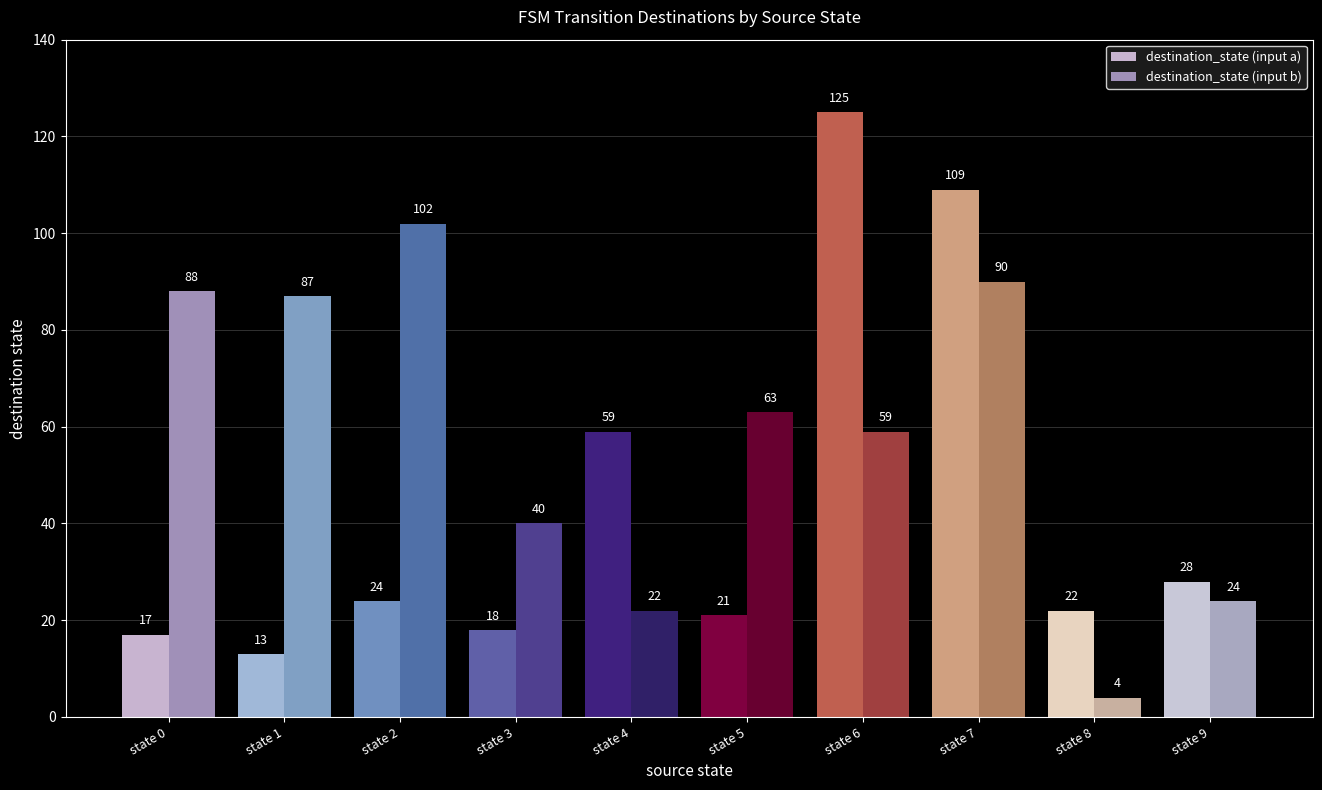

What is the approximate value of destination_state (input a) at state 9, to the nearest 50?

50